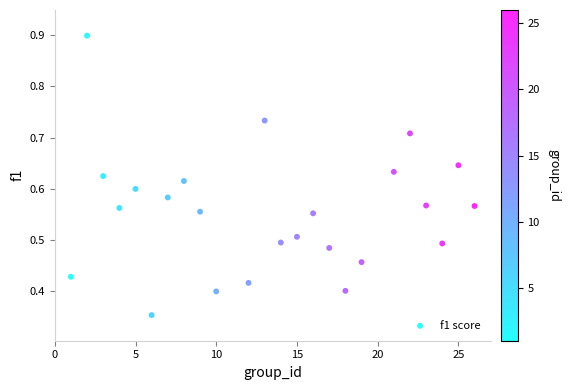

How many points are shown in the scatter plot?

24